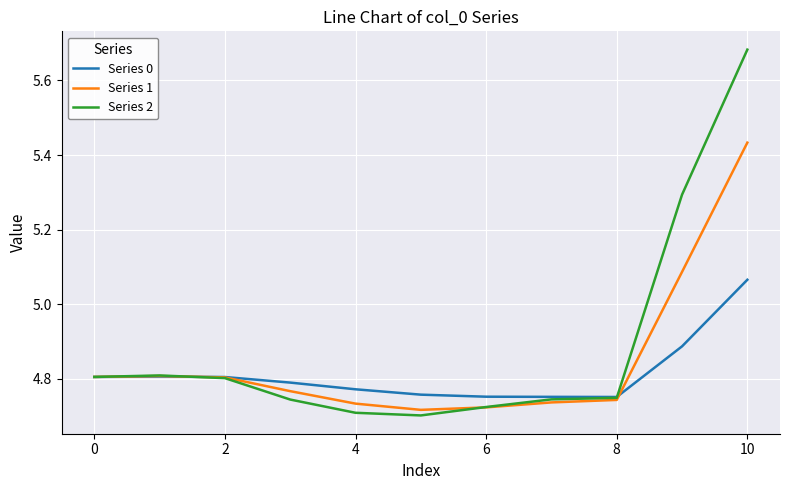

True or false: Series 1 and Series 0 intersect in this chart.

True